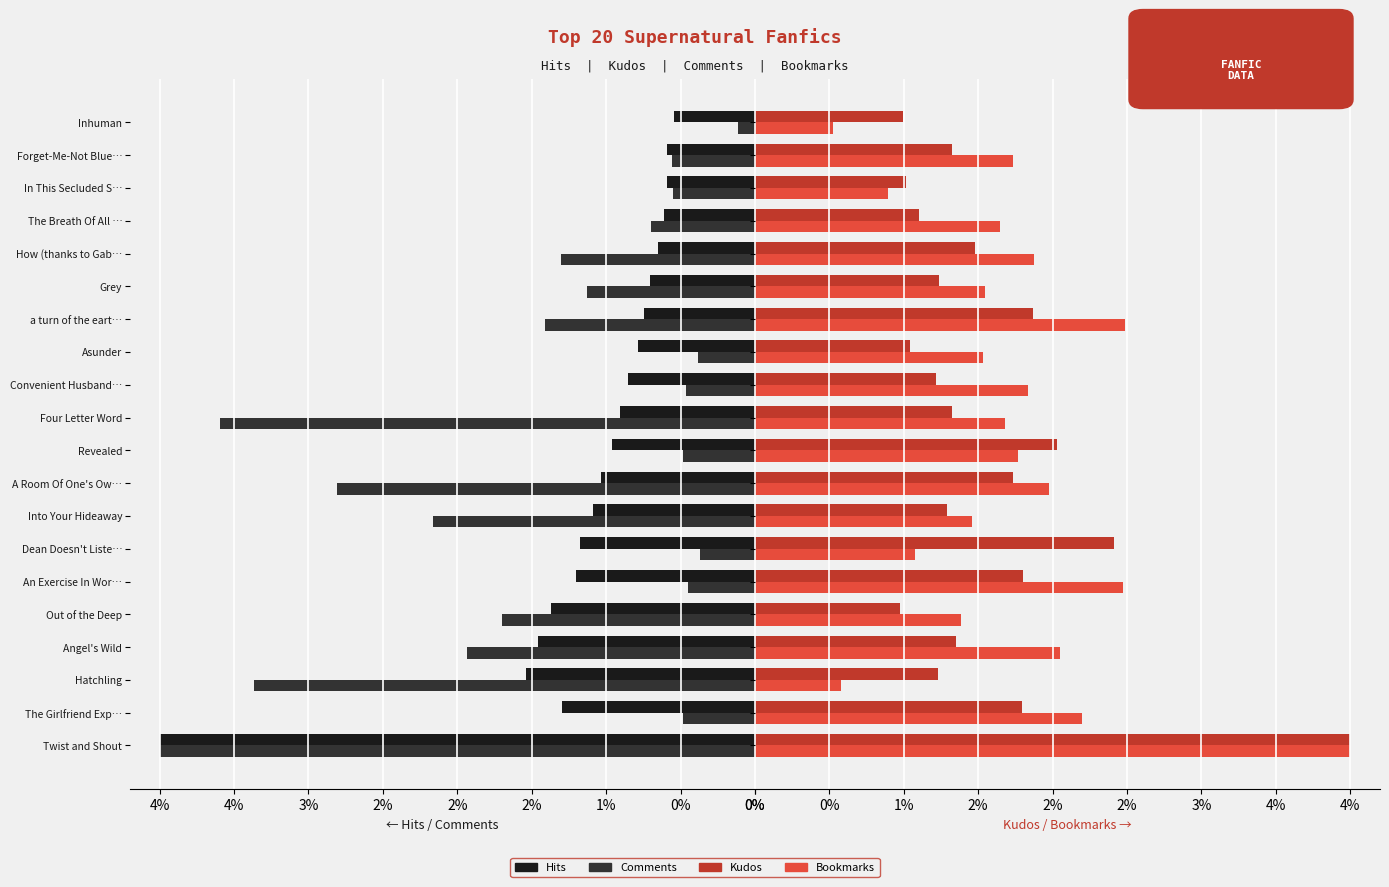

At how many categories does at least one series exceed 2?

11